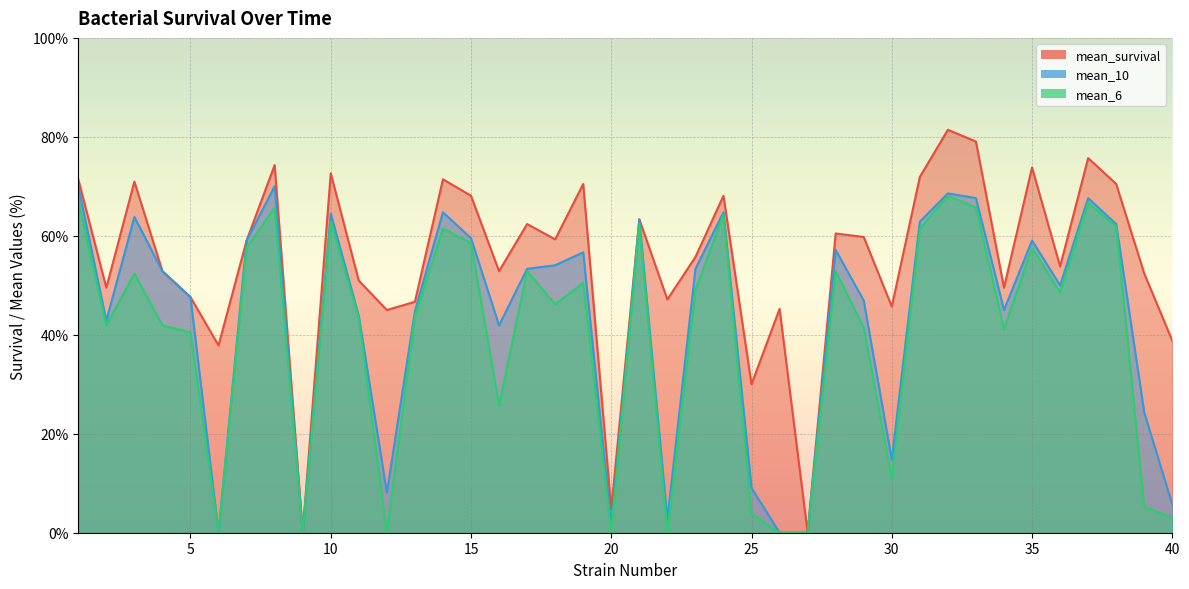

Reading right to left, what are all the values shown in this chart?

mean_survival: 38.8	52.4	70.5	75.7	53.8	73.8	49.5	79.0	81.4	71.9	45.7	59.8	60.5	0.0	45.2	30.0	68.1	55.7	47.1	63.3	4.8	70.5	59.3	62.4	52.9	68.1	71.4	46.7	45.0	51.0	72.6	0.0	74.3	59.0	37.9	47.6	52.9	71.0	49.5	71.4
mean_10: 5.7	24.3	62.4	67.6	50.0	59.0	45.0	67.6	68.6	62.9	14.8	46.9	57.1	0.0	0.0	9.0	64.8	53.3	2.6	63.3	1.4	56.7	54.0	53.3	41.9	59.5	64.8	44.8	8.1	43.8	64.5	0.0	70.0	59.0	0.0	47.6	52.9	63.8	42.9	70.0
mean_6: 3.1	5.2	61.9	66.7	48.6	57.6	41.2	65.7	68.1	61.4	11.0	41.4	52.9	0.0	0.0	3.8	64.3	49.0	0.0	62.4	0.0	50.5	46.2	52.9	25.7	58.6	61.4	43.8	0.0	43.3	62.9	0.0	65.7	57.6	0.0	40.5	41.9	52.4	41.9	67.1